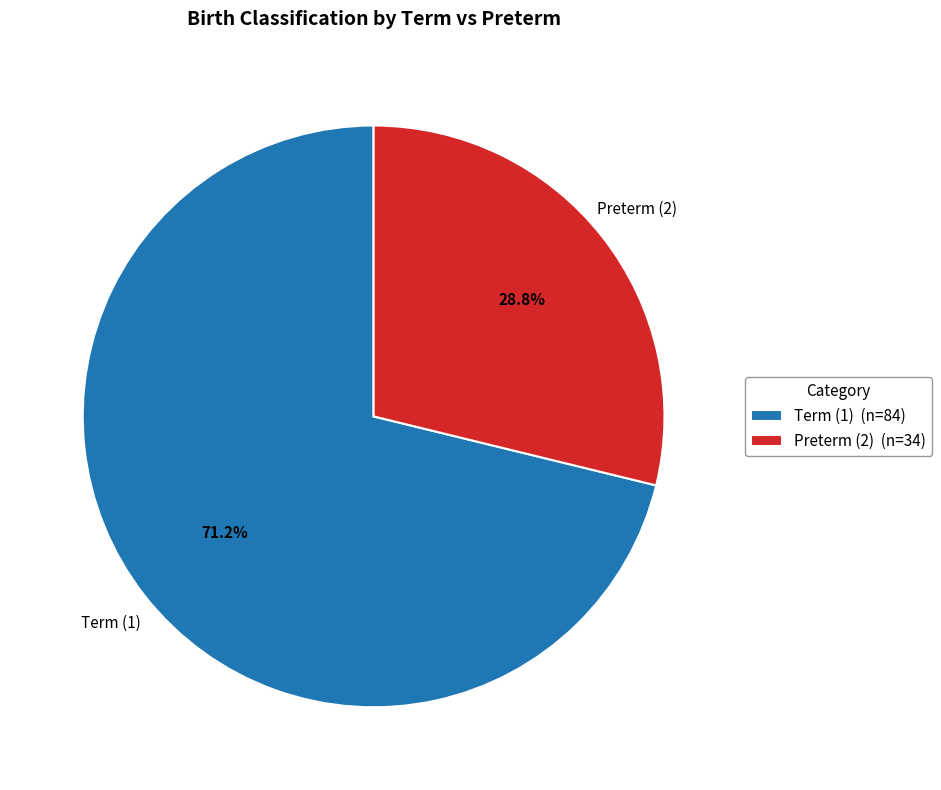

Rank the categories by value from lowest to highest.

Preterm (2), Term (1)